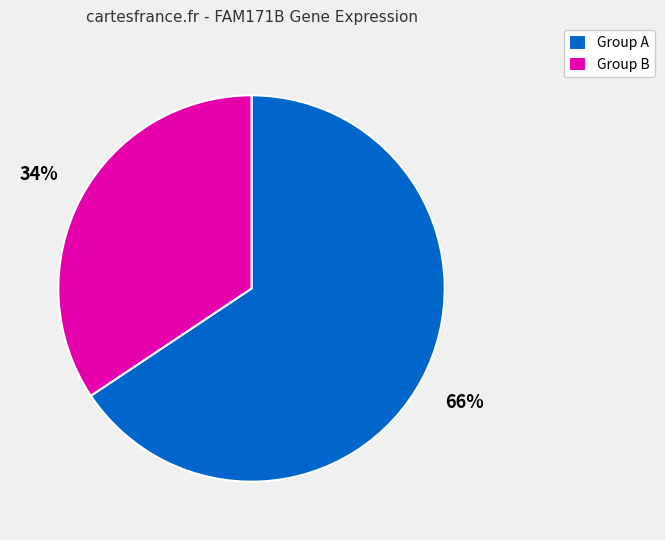

Is there a majority slice in this chart?

Yes